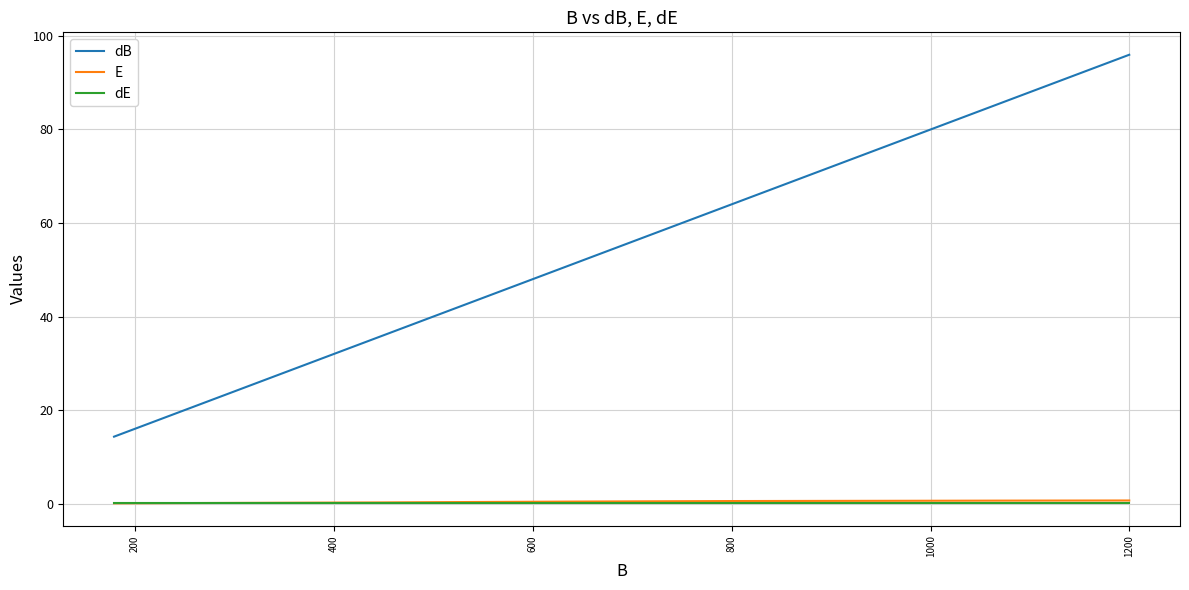

Which series has the largest total across all categories?

dB